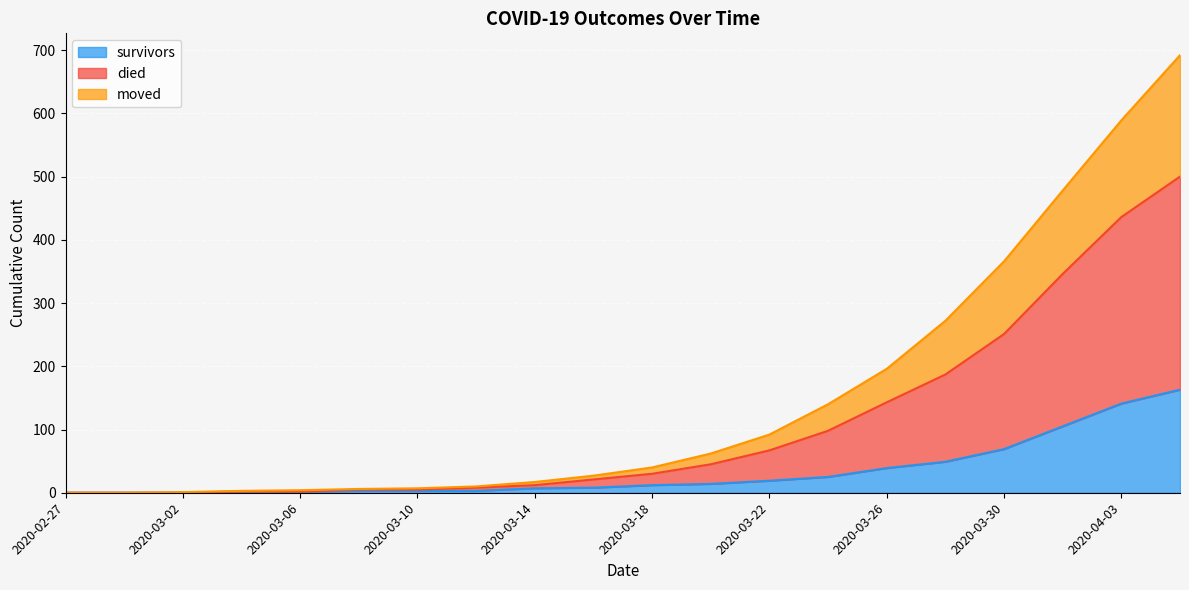

What is the difference between the moved_line values at 15 and 2020-04-03?

79